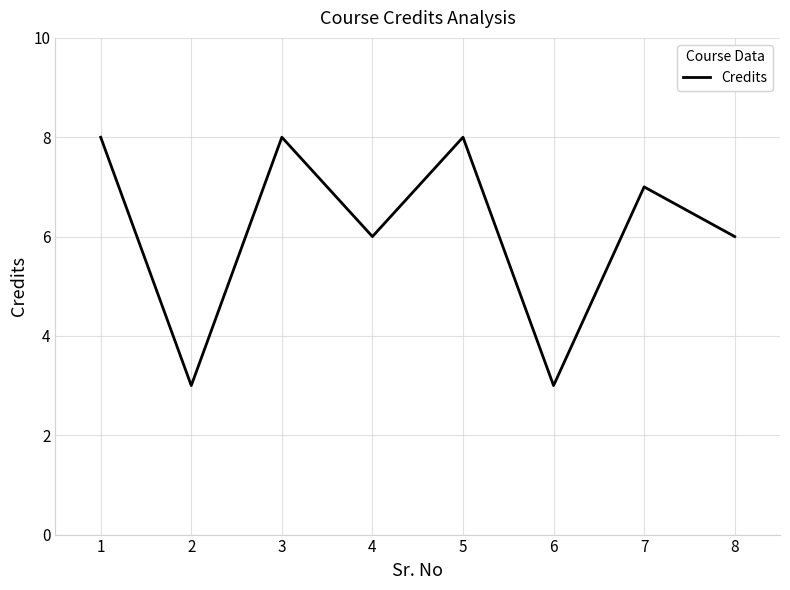

What is the approximate value at 7?

7